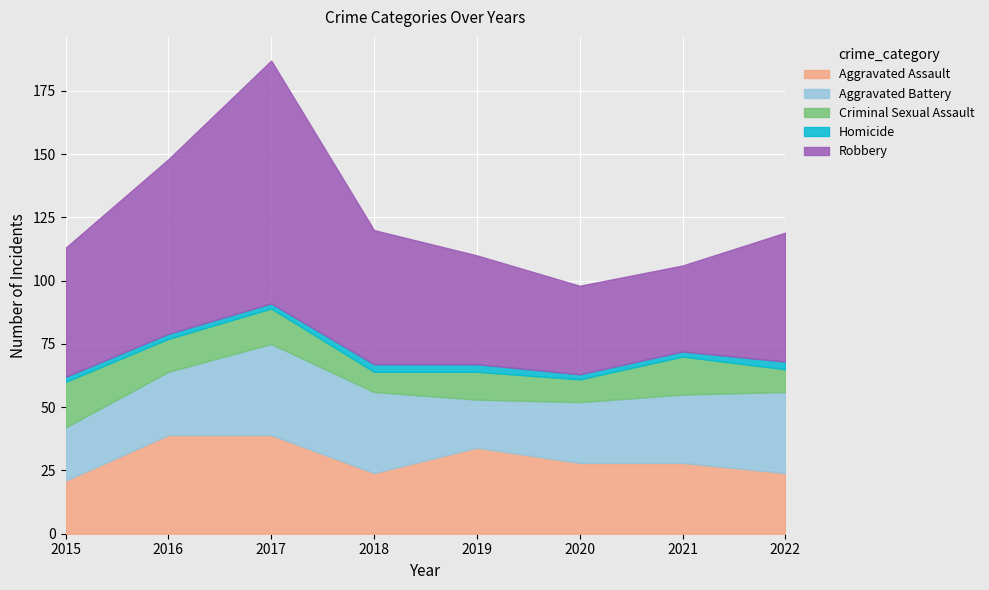

What is the maximum value for Robbery?

96